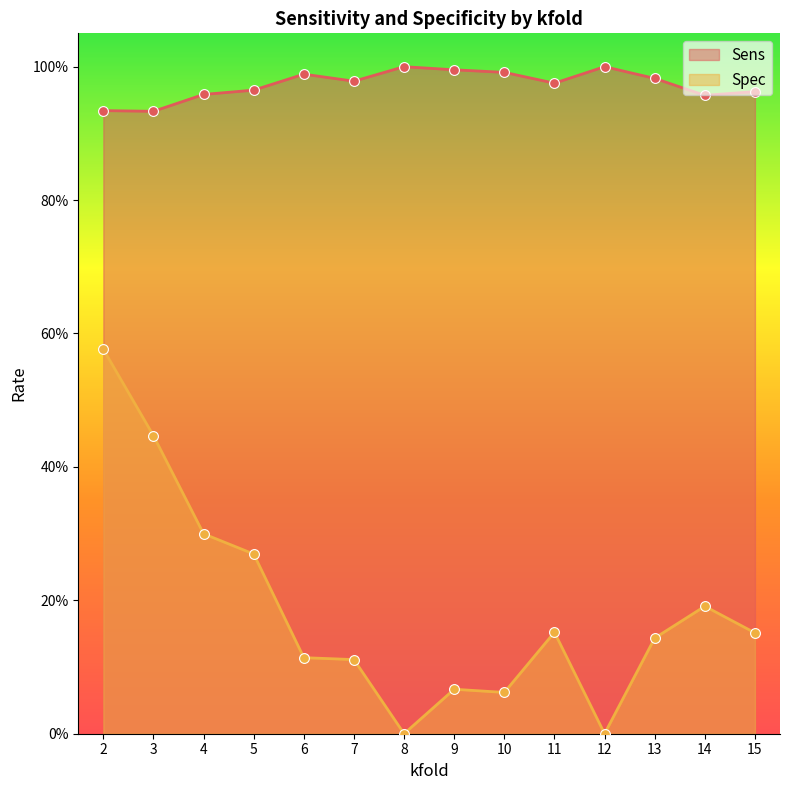

At which category is the sum across all series the highest?

2